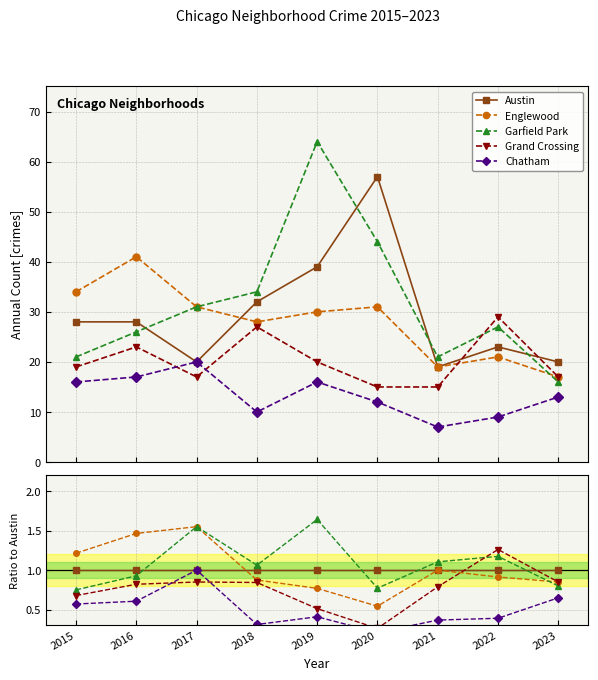

How many times do Austin and Garfield Park cross each other?

4